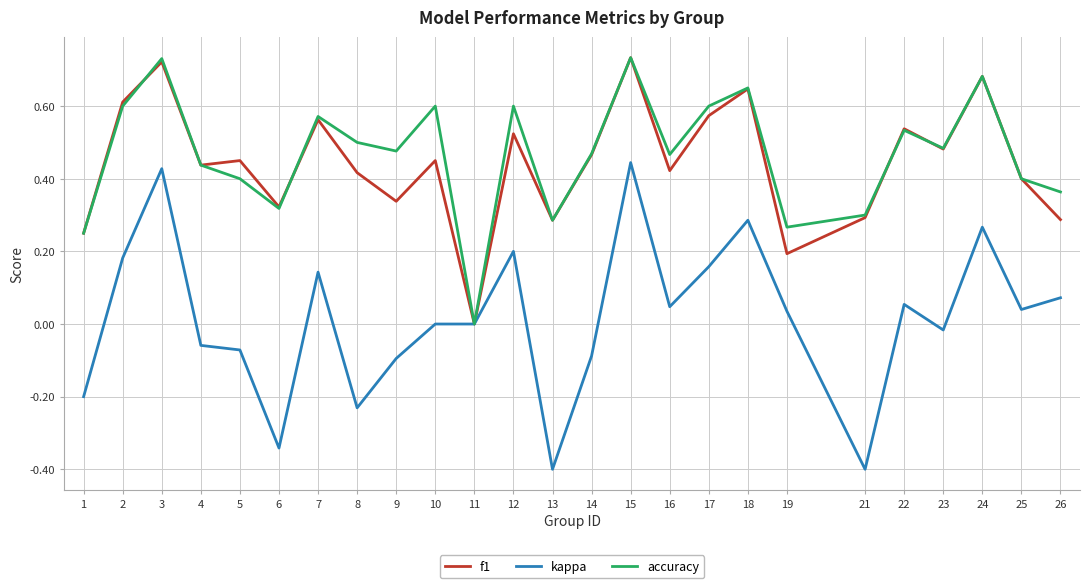

What is the smallest value displayed?

-0.4